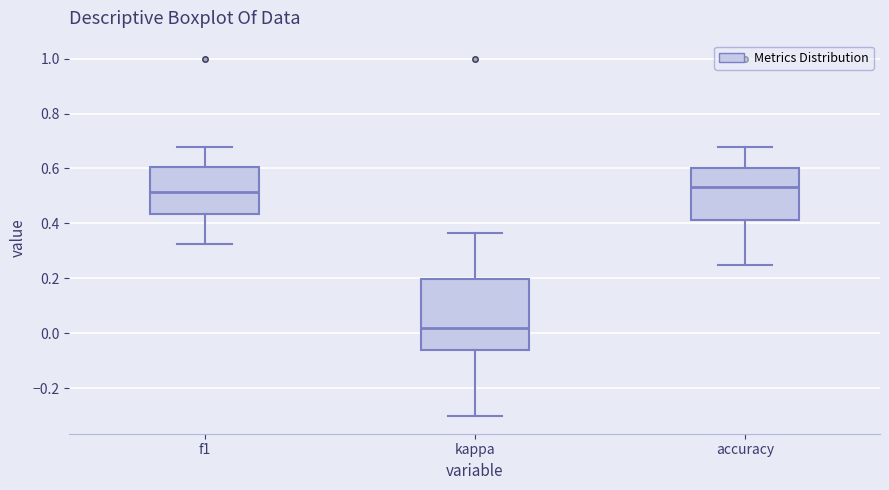

Which box's median line is the lowest?

kappa